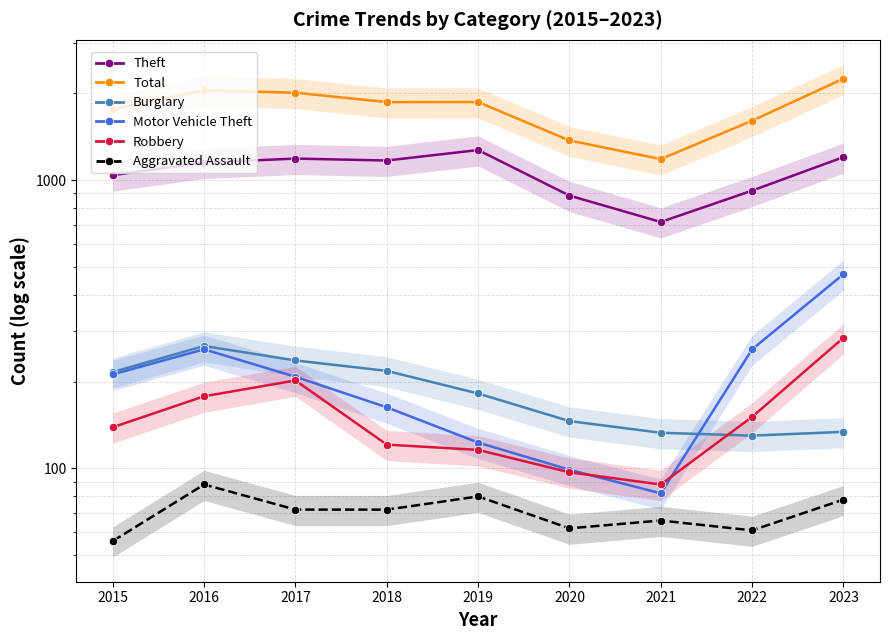

Where do Burglary and Motor Vehicle Theft first cross each other?

2021 and 2022